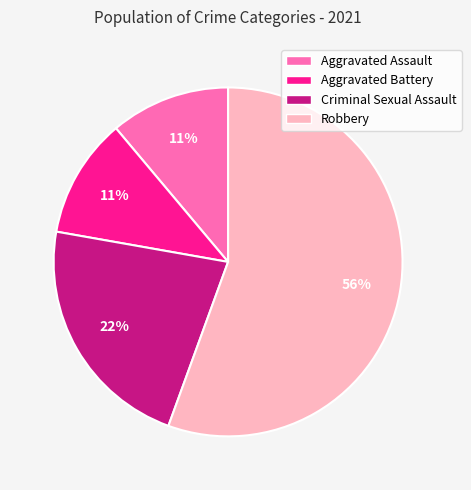

What percentage is the Aggravated Assault slice, to the nearest percent?

11%